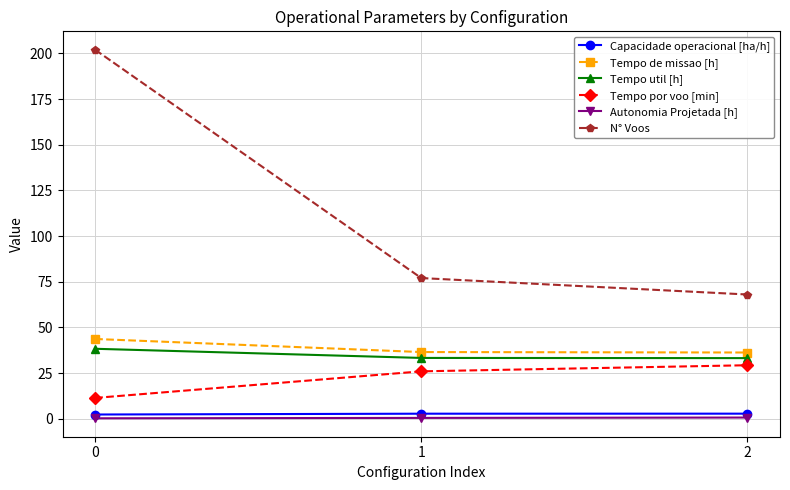

How many series are shown in this chart?

6